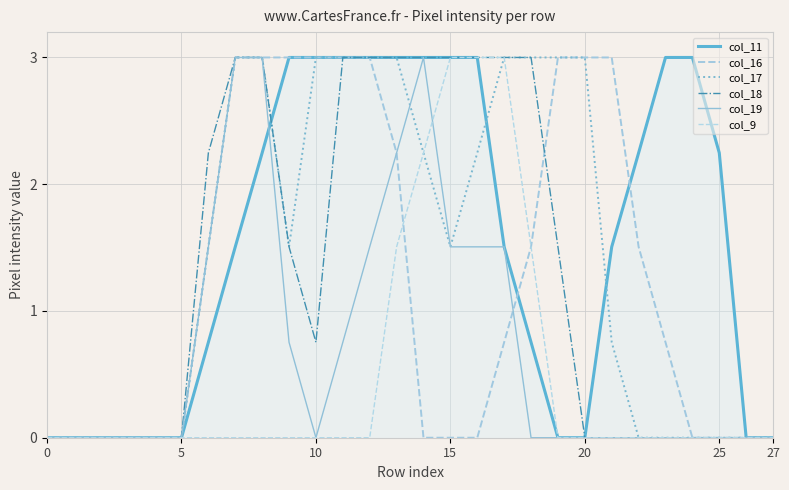

True or false: col_19 and col_9 cross at least once.

True